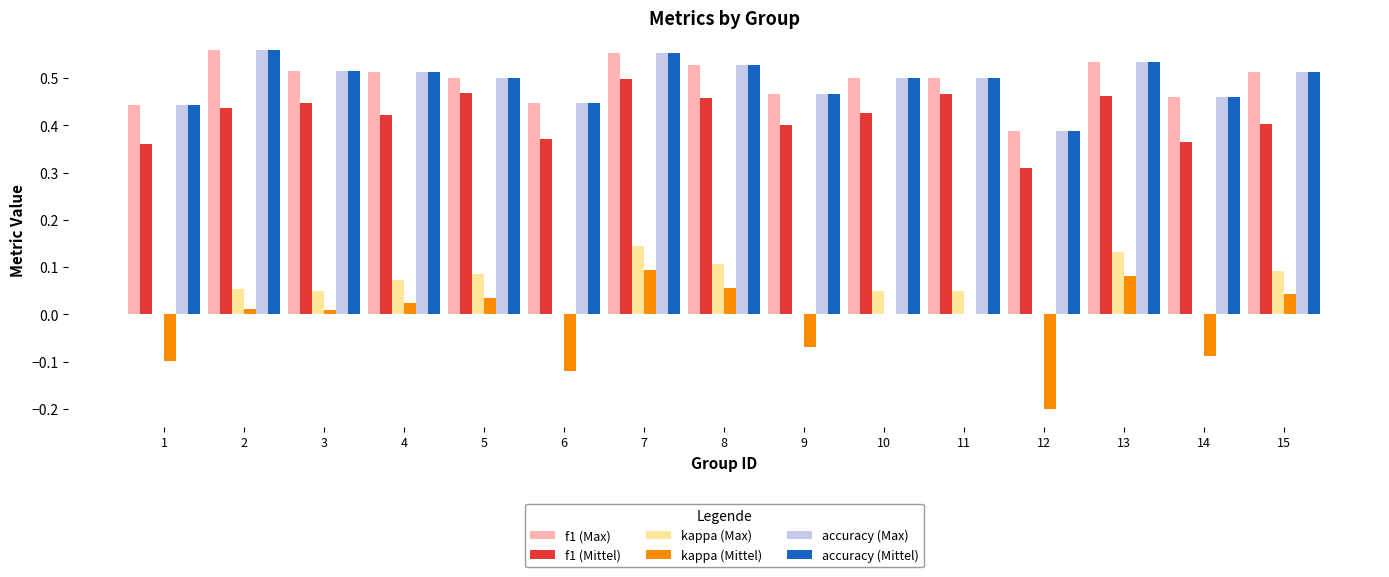

Between 5 and 12, which series saw the biggest shift?

kappa (Mittel)